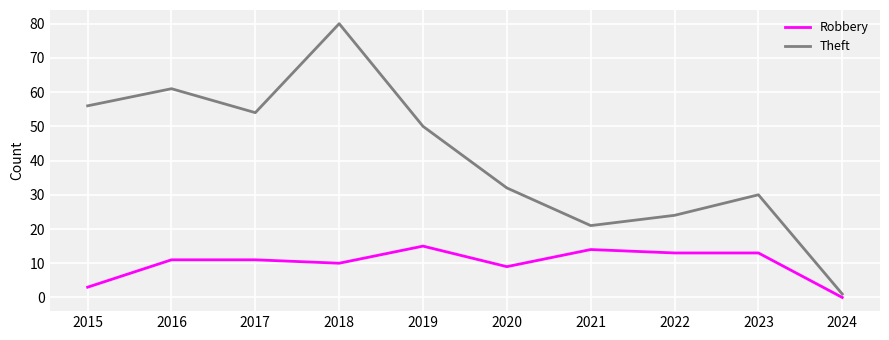

True or false: Theft and Robbery intersect in this chart.

False